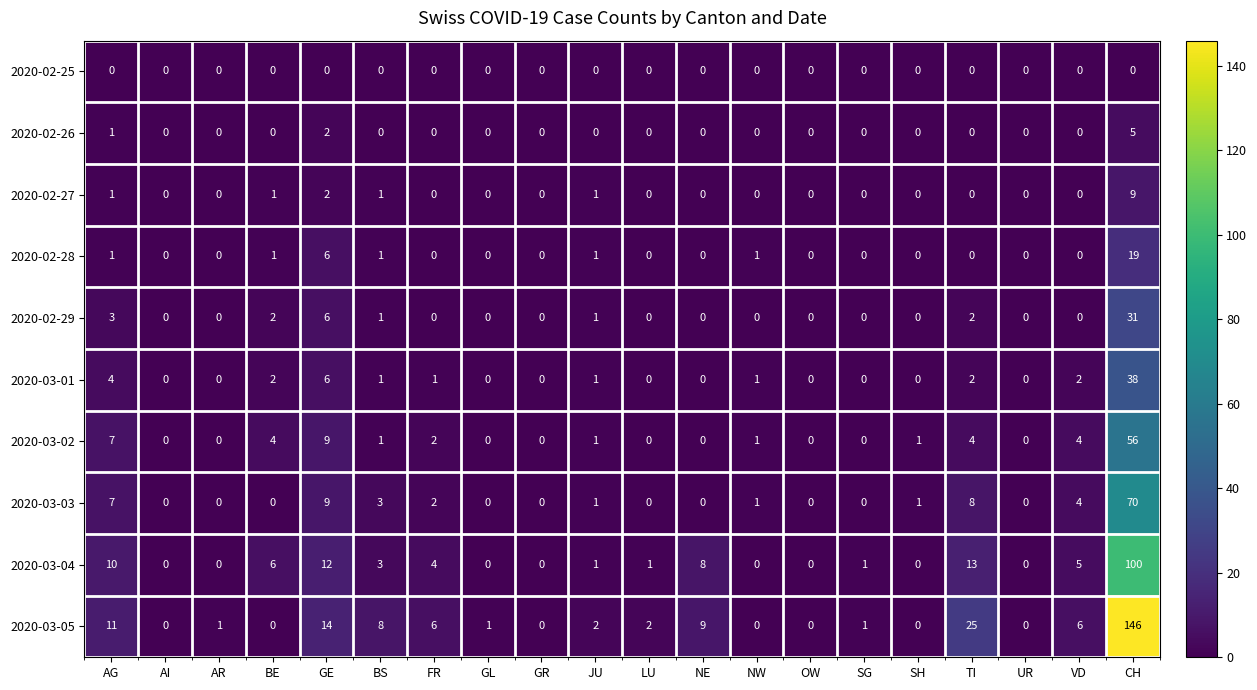

At which label is 2020-02-29 closest to 15?

GE